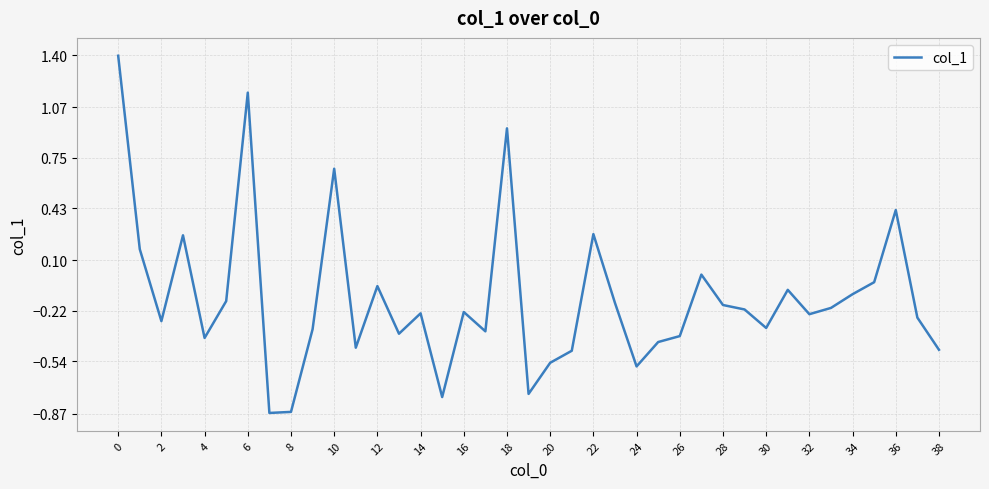

How many categories are shown in the chart?

39